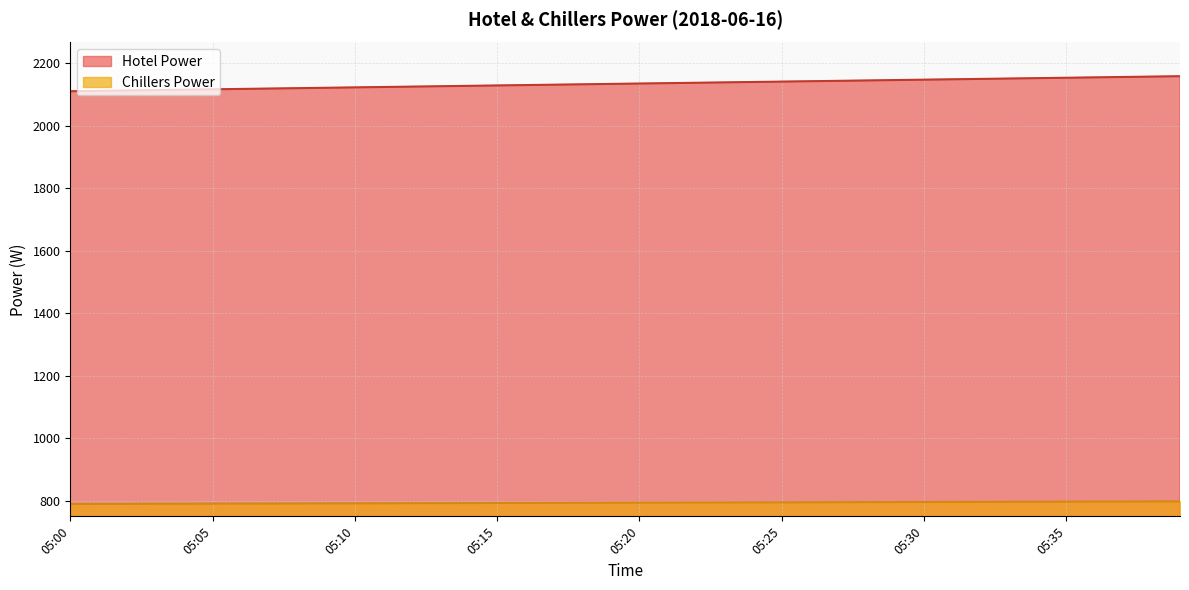

Which series has the widest spread of values?

Hotel Power